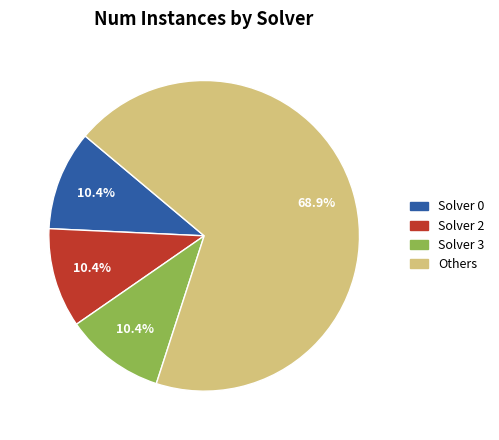

What is the total percentage of Solver 2 and Solver 3?

20.8%